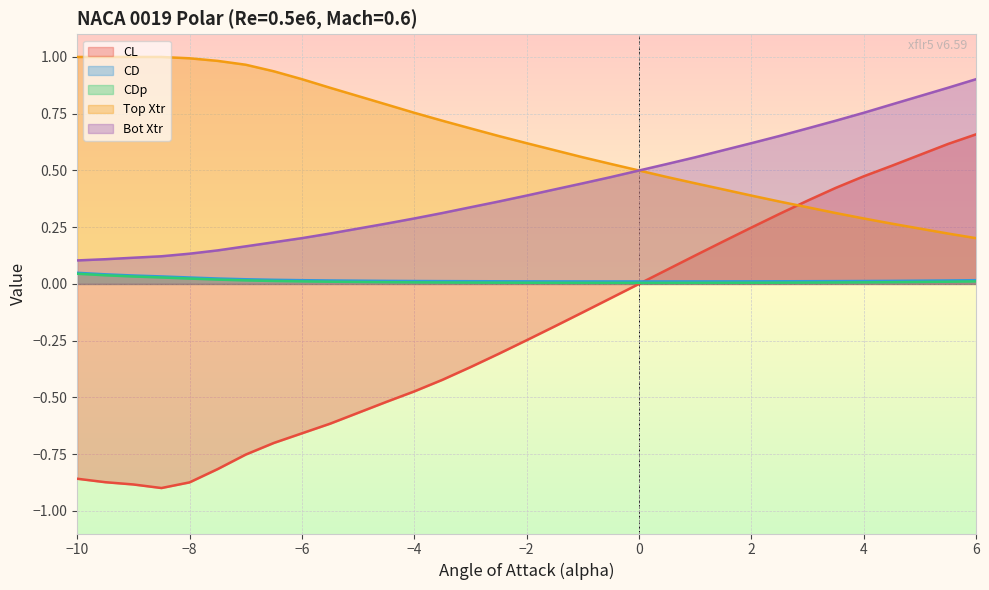

Which series has the largest range (max minus min)?

CL